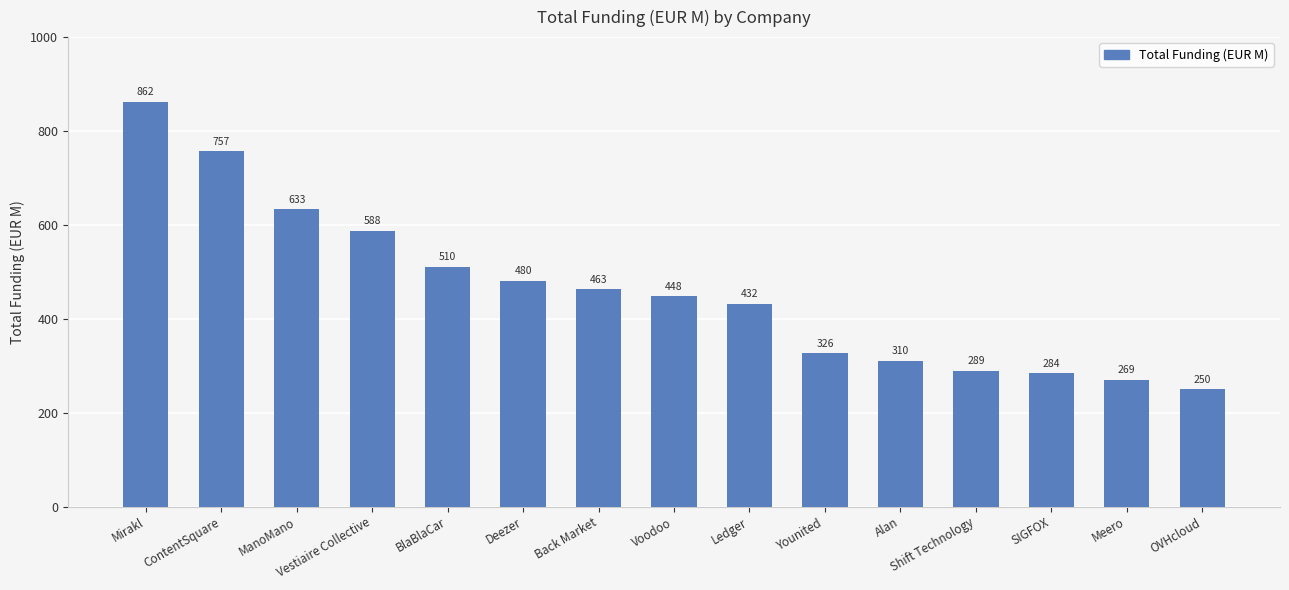

Where is the data nearest to the value 555?

Vestiaire Collective